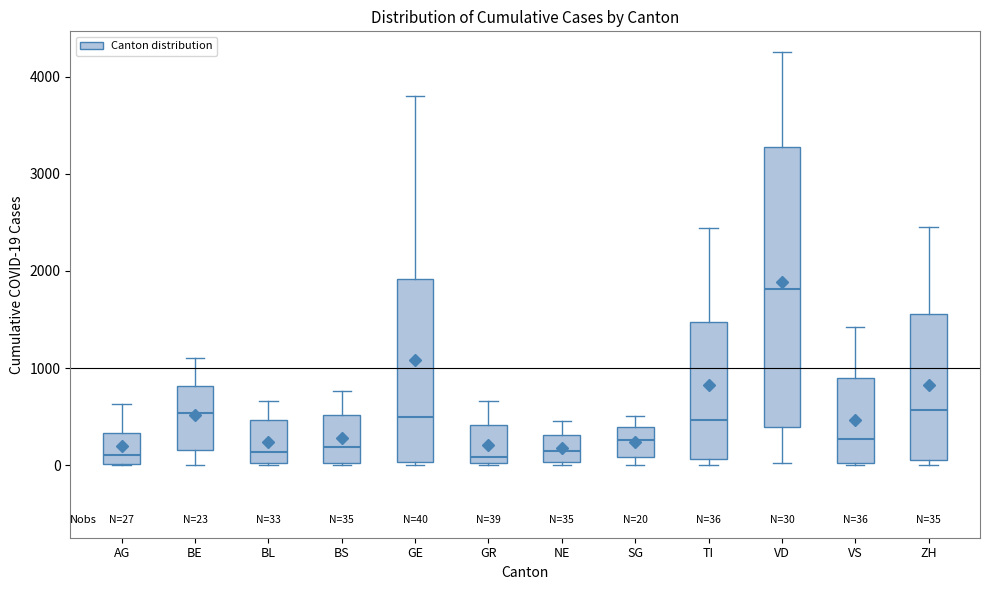

Comparing the boxes themselves (not the whiskers), which one is the tallest?

VD